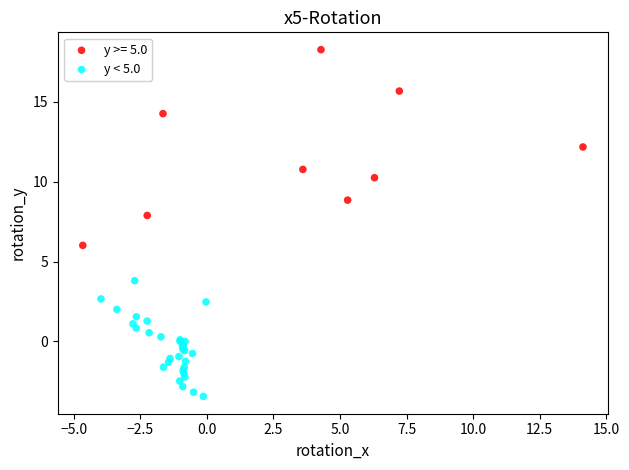

Which series contains the highest Y value?

y >= 5.0